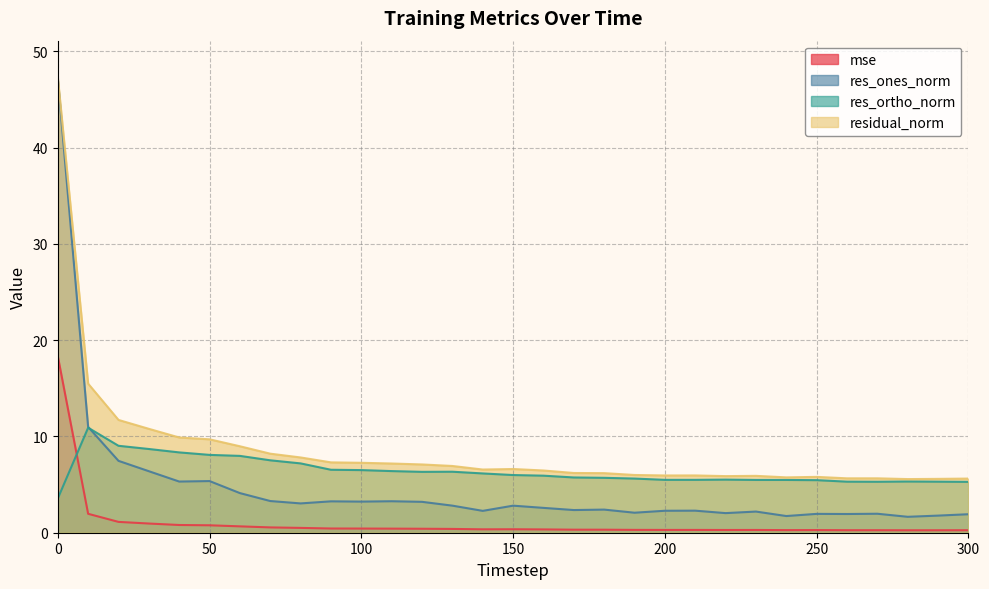

What is the lowest value of the res_ortho_norm series?

3.6